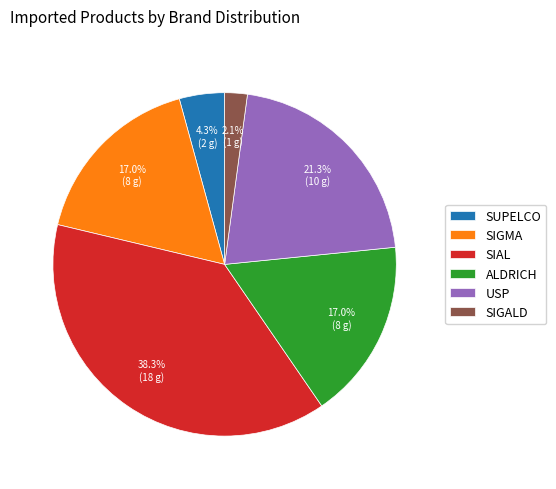

How many segments does this pie chart have?

6